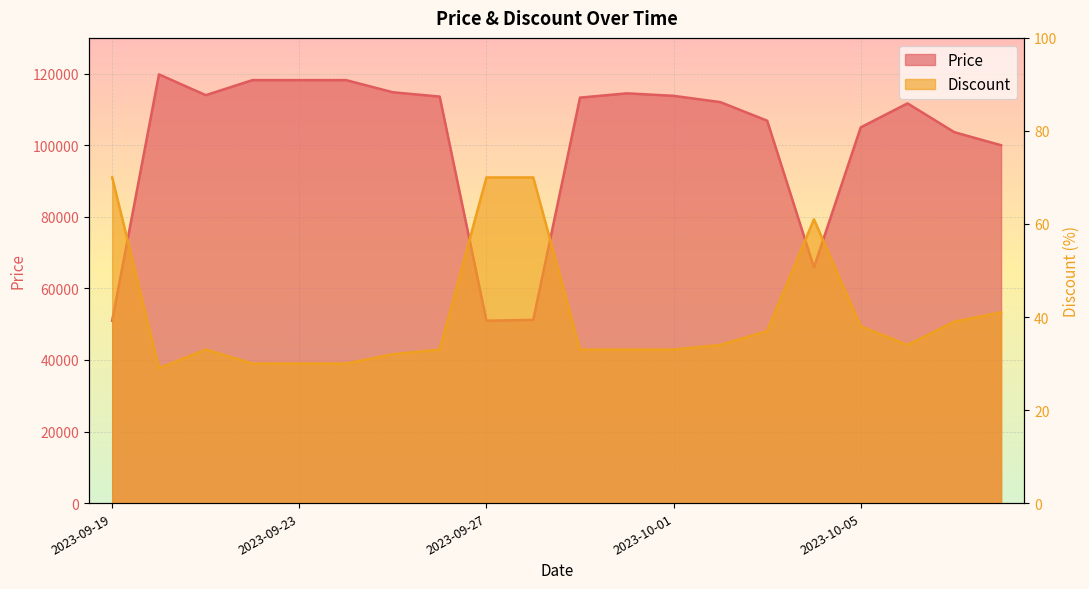

What position from the right is 2023-09-29?

10